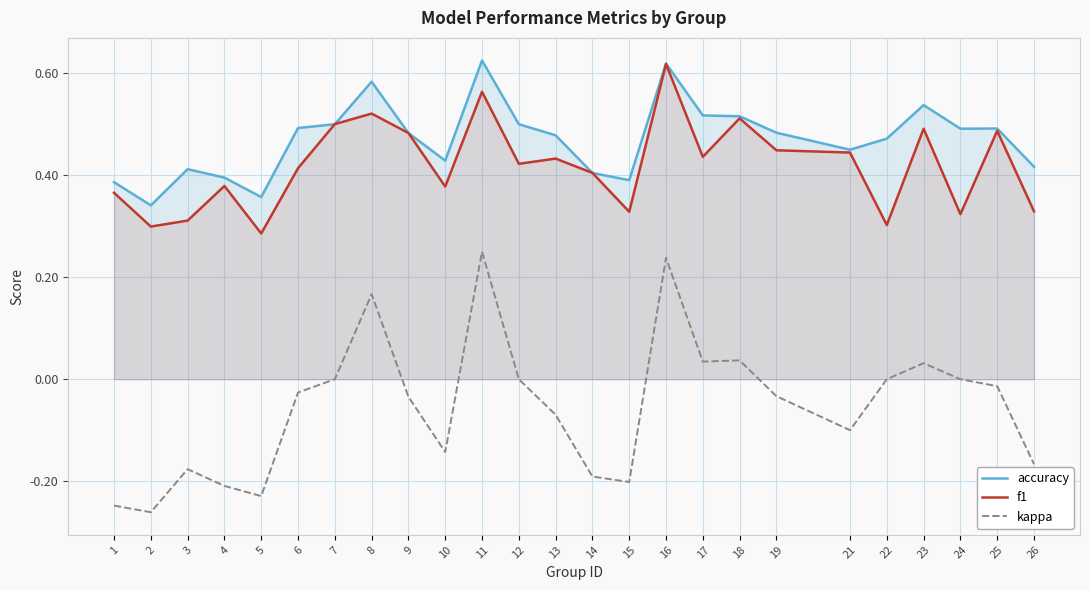

What is the total value across all series at 18?

1.1